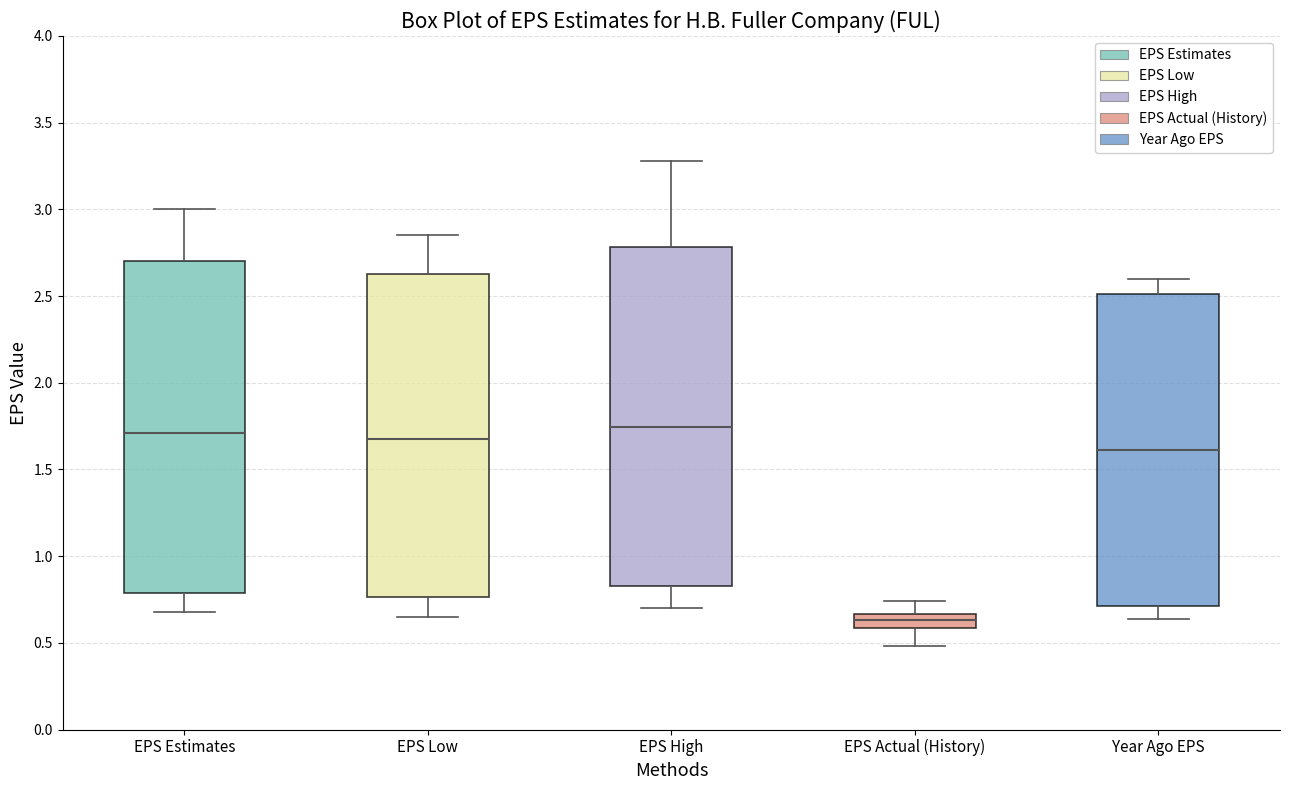

Reading left to right, transcribe this box plot: for each box, give where its median line is, the range the box spans, and where its two whiskers end, as read against the y-axis. The values are not printed on the chart, so give them approximately, as read against the axis.

EPS Estimates: median 1.70, box 0.80 to 2.70, whiskers 0.70 to 3.00
EPS Low: median 1.70, box 0.75 to 2.65, whiskers 0.65 to 2.85
EPS High: median 1.75, box 0.85 to 2.80, whiskers 0.70 to 3.30
EPS Actual (History): median 0.65 (inside the box), box 0.60 to 0.65, whiskers 0.50 to 0.75
Year Ago EPS: median 1.60, box 0.70 to 2.50, whiskers 0.65 to 2.60